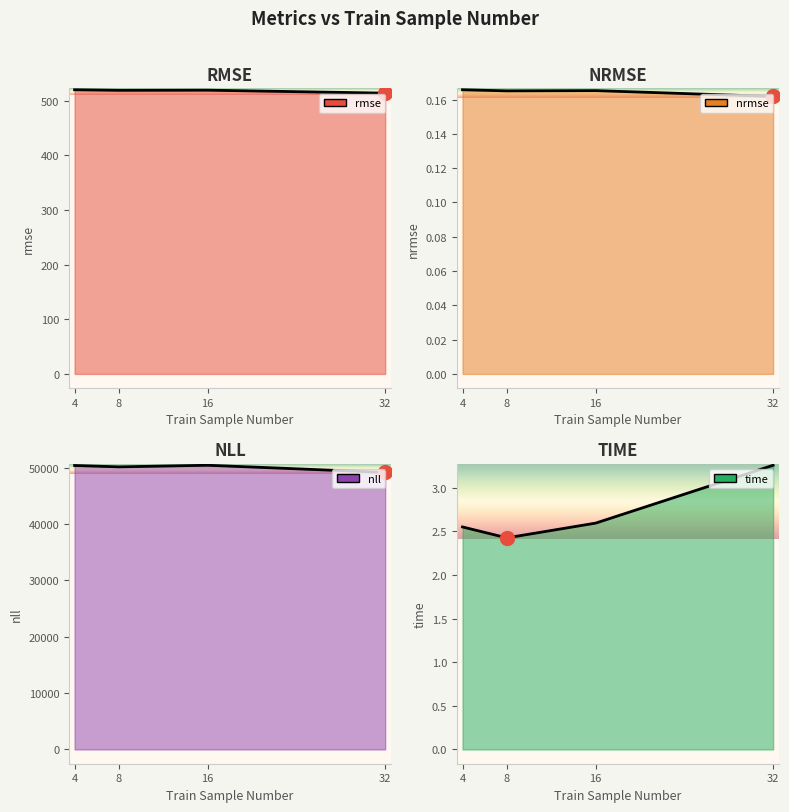

At how many categories does at least one series exceed 1478?

4